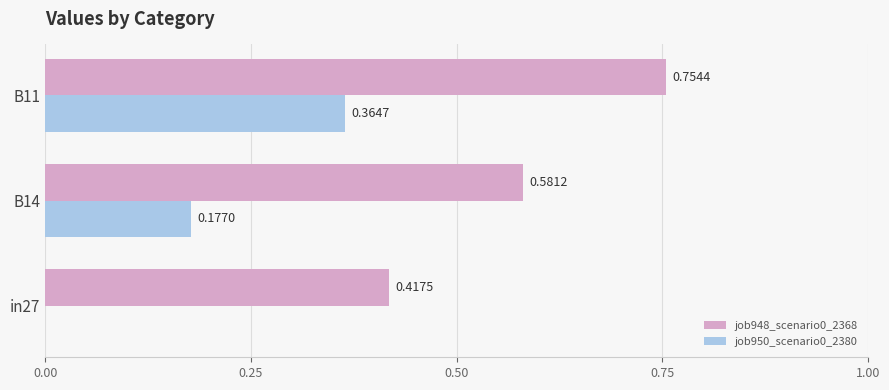

What is the sum of all job948_scenario0_2368 values?

1.8